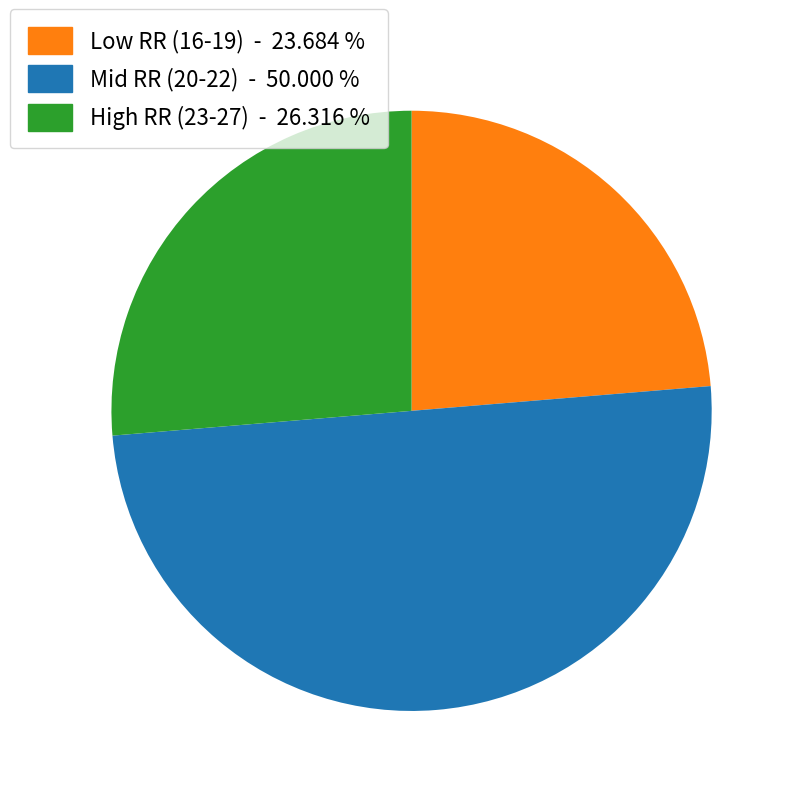

Count the number of slices in the pie.

3